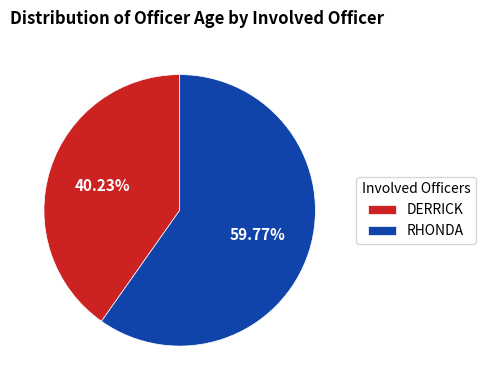

Count the number of slices in the pie.

2